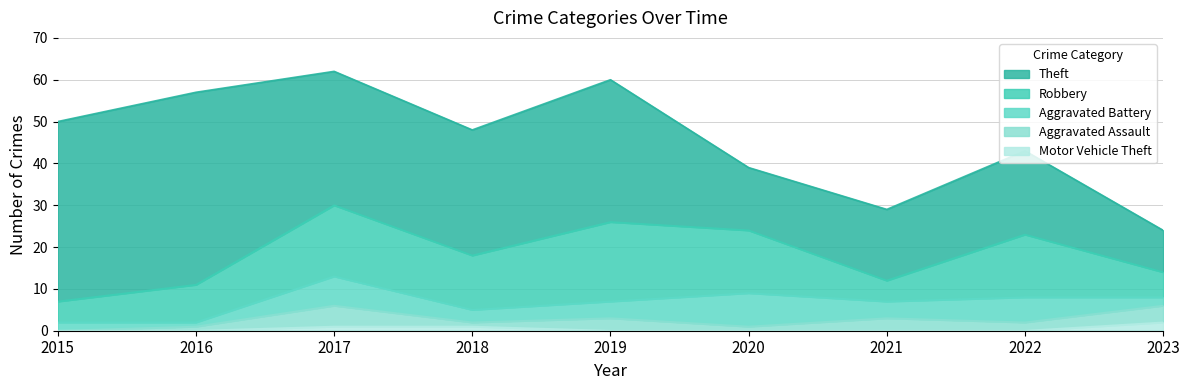

True or false: Motor Vehicle Theft and Theft intersect in this chart.

False